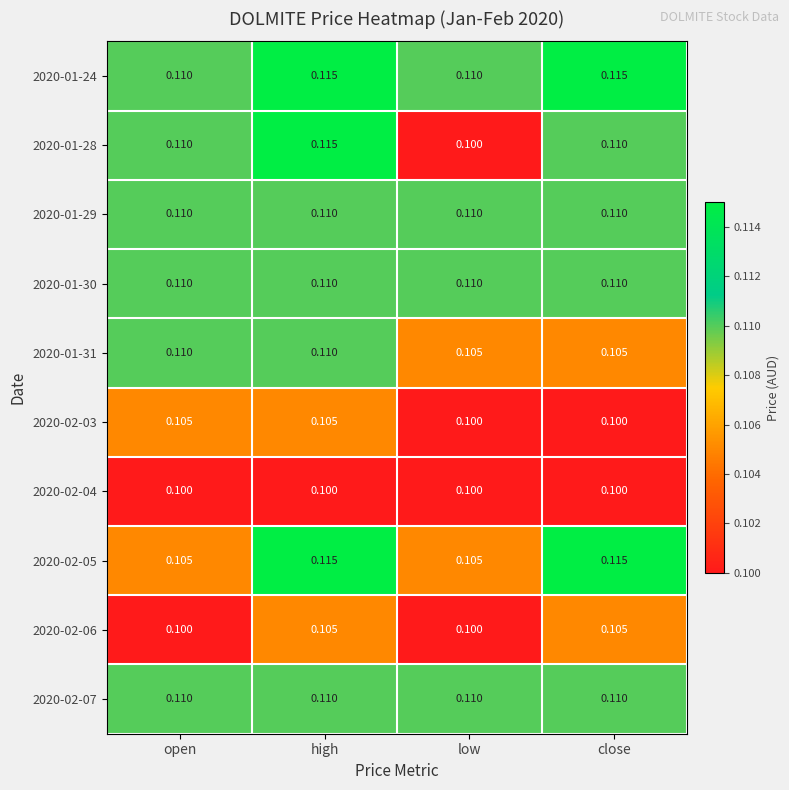

At which category is the sum across all series the highest?

high